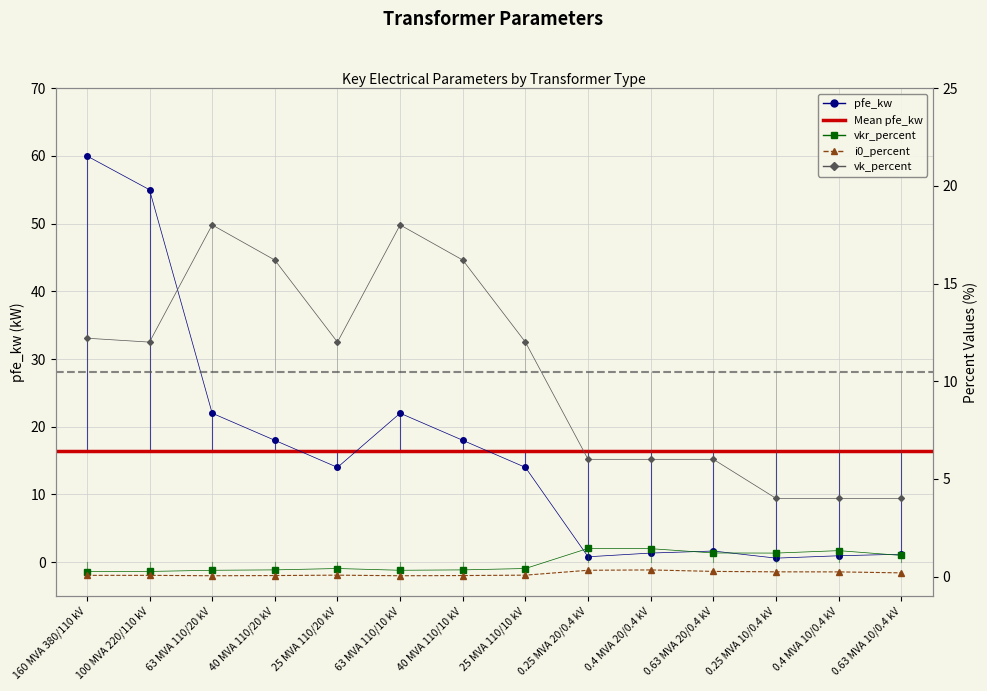

Between 0.63 MVA 20/0.4 kV and 0.25 MVA 20/0.4 kV, which is larger?

0.63 MVA 20/0.4 kV